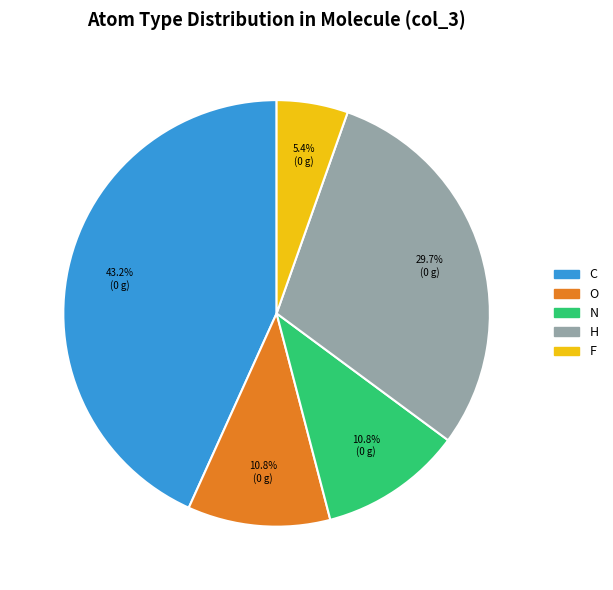

To the nearest percent, what is the difference between the largest and smallest slice percentages?

38%